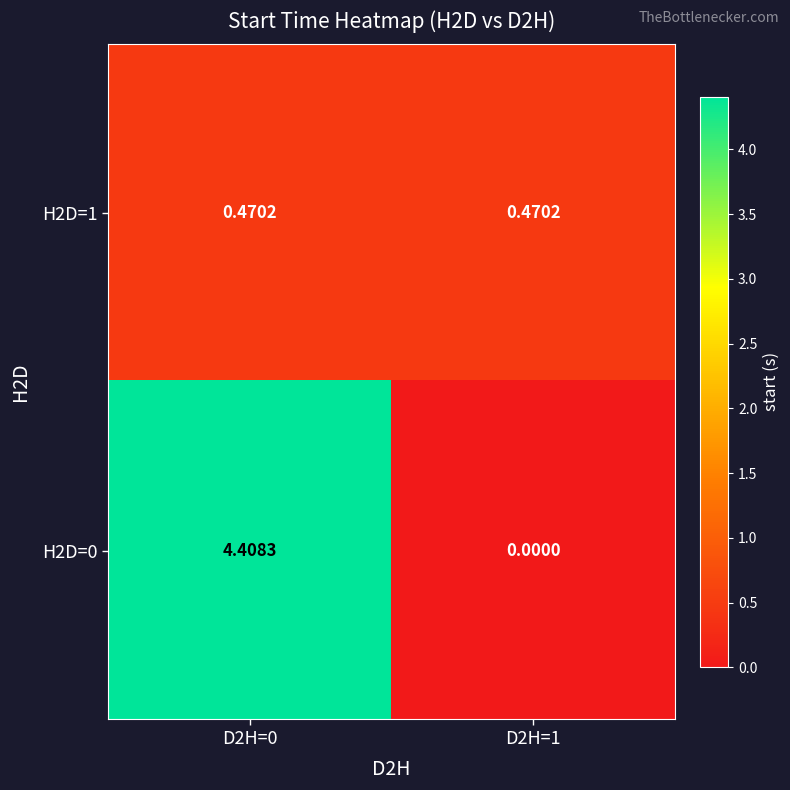

How many data points in H2D=0 are above 4?

1